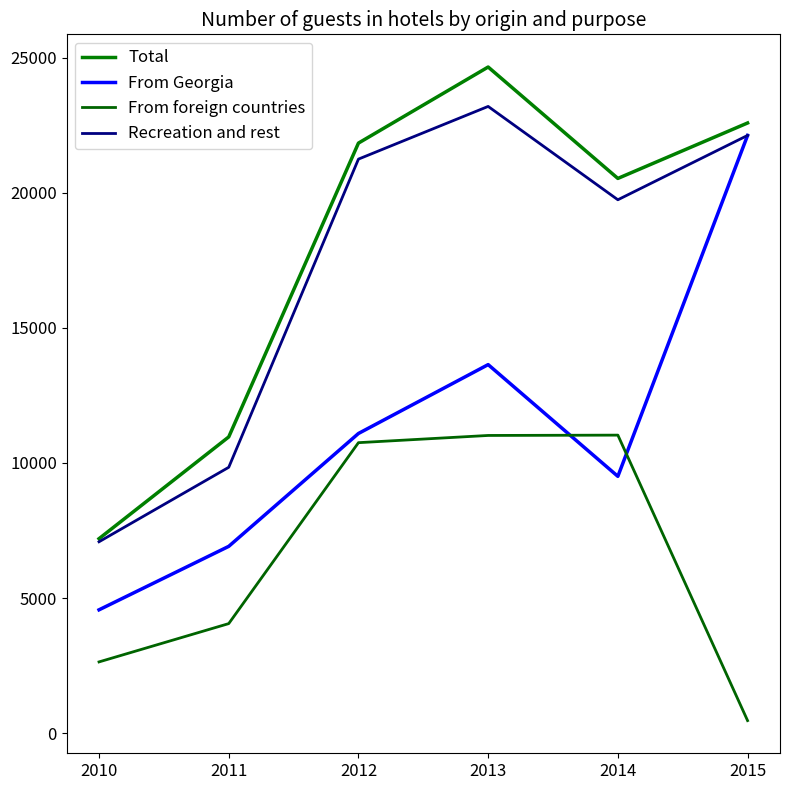

What is the spread (max minus min) of values at 2012?

11091